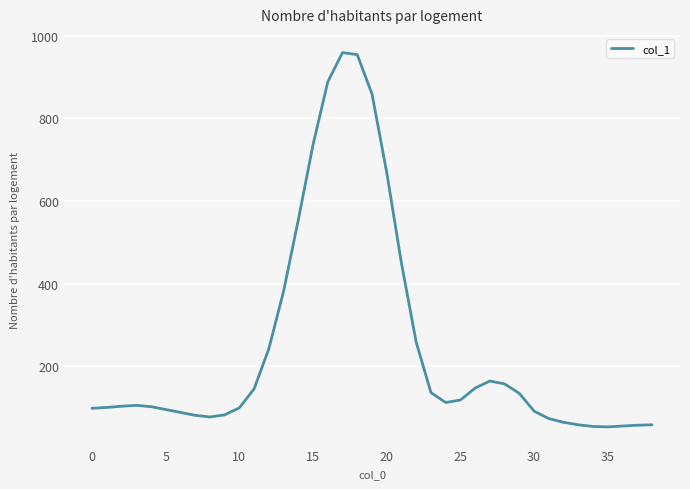

How many lines are shown in the chart?

1